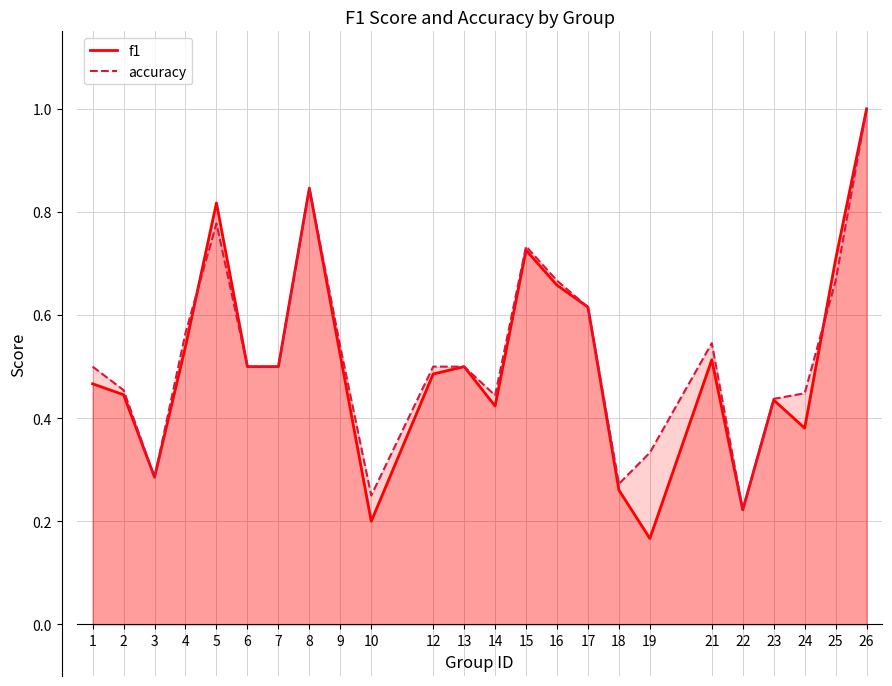

True or false: f1_line and accuracy_line intersect in this chart.

True